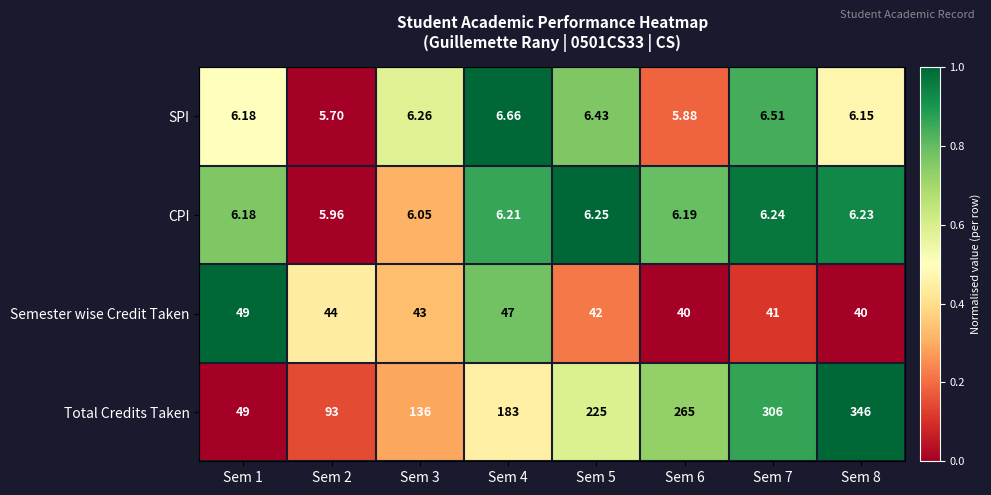

Which series has the largest range (max minus min)?

Total Credits Taken